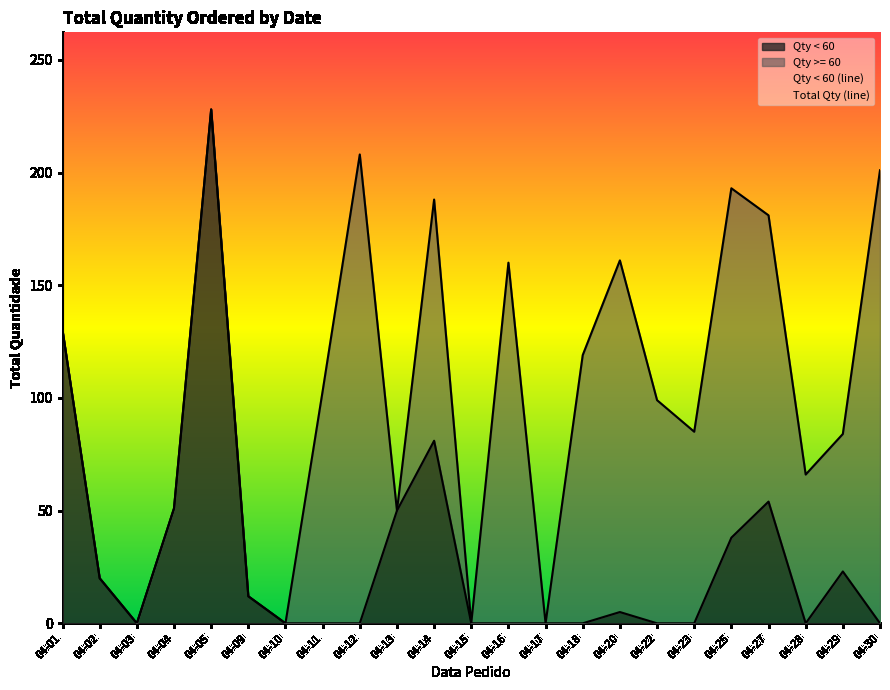

True or false: Total Qty (line) has a value of 6 at 04-02.

False